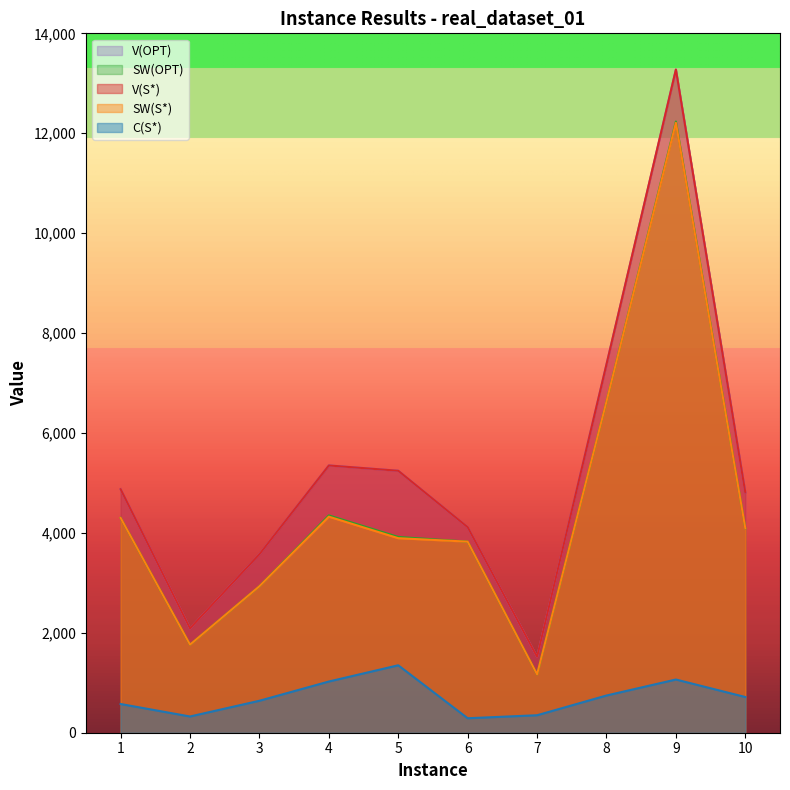

Reading left to right, list all the values displayed in this chart.

V(S*): 1=4875	2=2089	3=3573	4=5350	5=5244	6=4115	7=1519	8=7374	9=13275	10=4808
C(S*): 1=575	2=325	3=640	4=1025	5=1350	6=290	7=350	8=745	9=1065	10=715
SW(S*): 1=4300	2=1764	3=2933	4=4325	5=3894	6=3825	7=1169	8=6629	9=12210	10=4093
SW(OPT): 1=4300	2=1764	3=2933	4=4350	5=3919	6=3825	7=1169	8=6629	9=12235	10=4093
V(OPT): 1=4875	2=2089	3=3573	4=5350	5=5244	6=4115	7=1519	8=7374	9=13275	10=4808